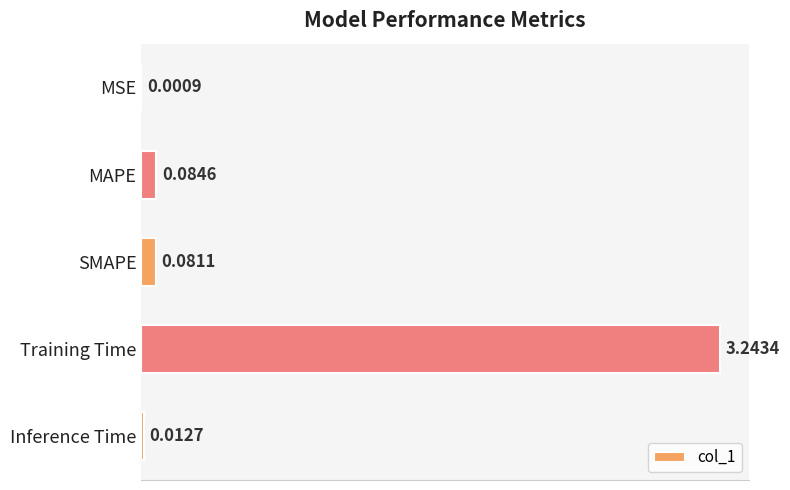

At which category does the chart reach its peak across all series?

Training Time